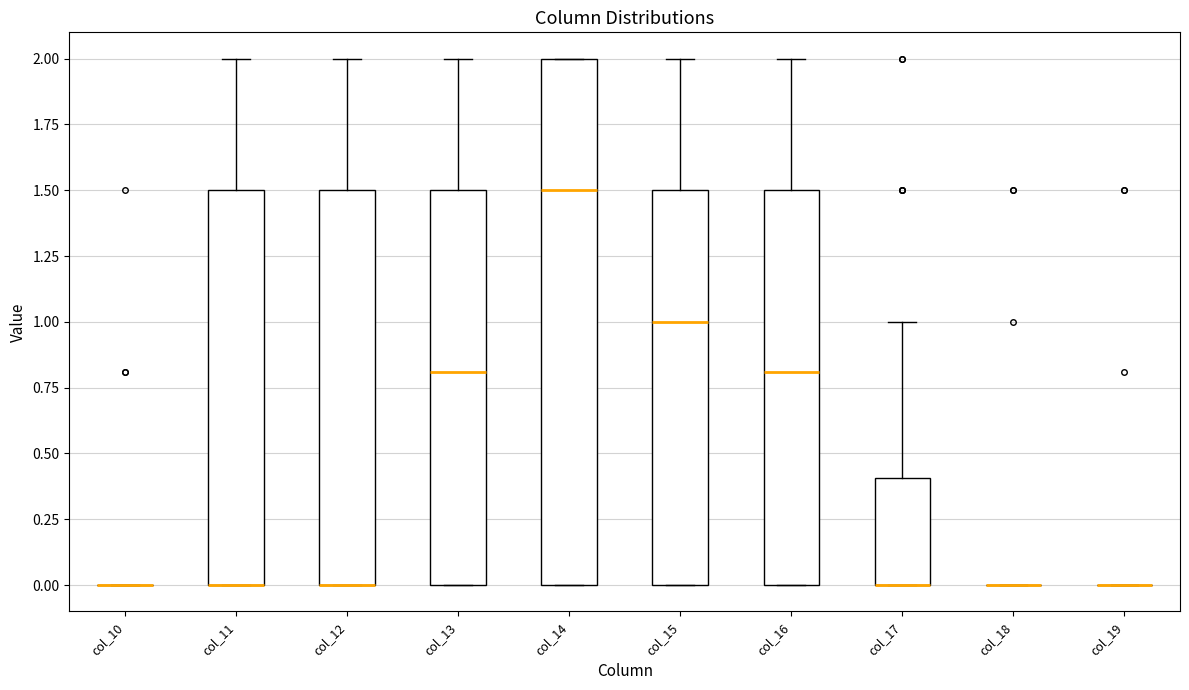

Reading left to right, transcribe this box plot: for each box, give where its median line is, the range the box spans, and where its two whiskers end, as read against the y-axis. The values are not printed on the chart, so give them approximately, as read against the axis.

col_10: box collapsed to a line at 0.0, whiskers 0.0 to 0.0
col_11: median 0.0 (drawn on the box's lower edge), box 0.0 to 1.5, whiskers 0.0 to 2.0
col_12: median 0.0 (drawn on the box's lower edge), box 0.0 to 1.5, whiskers 0.0 to 2.0
col_13: median 0.8, box 0.0 to 1.5, whiskers 0.0 to 2.0
col_14: median 1.5, box 0.0 to 2.0, whiskers 0.0 to 2.0
col_15: median 1.0, box 0.0 to 1.5, whiskers 0.0 to 2.0
col_16: median 0.8, box 0.0 to 1.5, whiskers 0.0 to 2.0
col_17: median 0.0 (drawn on the box's lower edge), box 0.0 to 0.4, whiskers 0.0 to 1.0
col_18: box collapsed to a line at 0.0, whiskers 0.0 to 0.0
col_19: box collapsed to a line at 0.0, whiskers 0.0 to 0.0